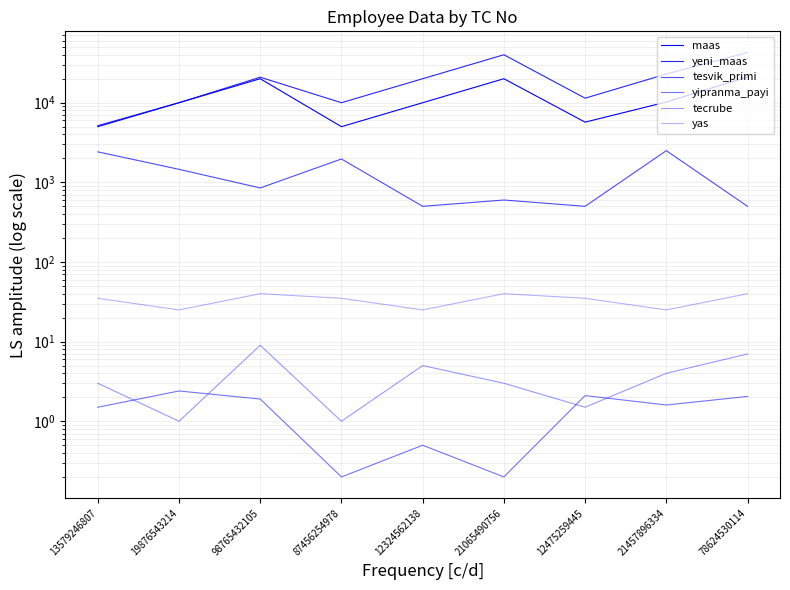

What is the label of the 3rd point from the left?

98765432105